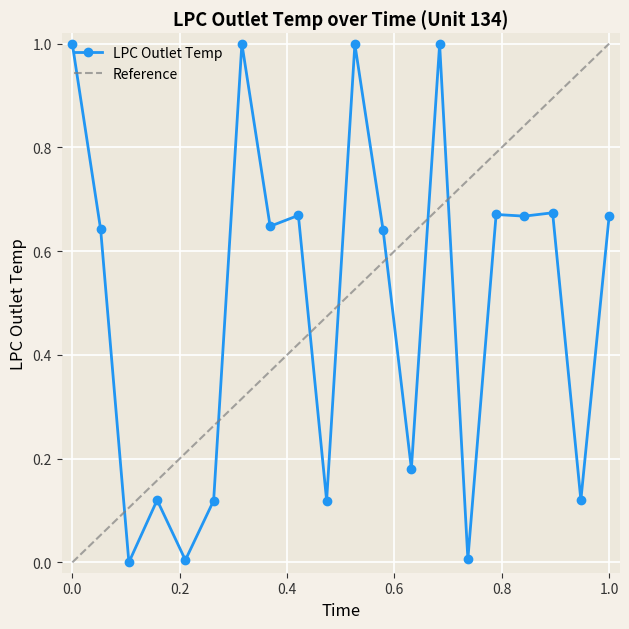

The LPC Outlet Temp series shows 1.1 at 1.0. True or false?

False